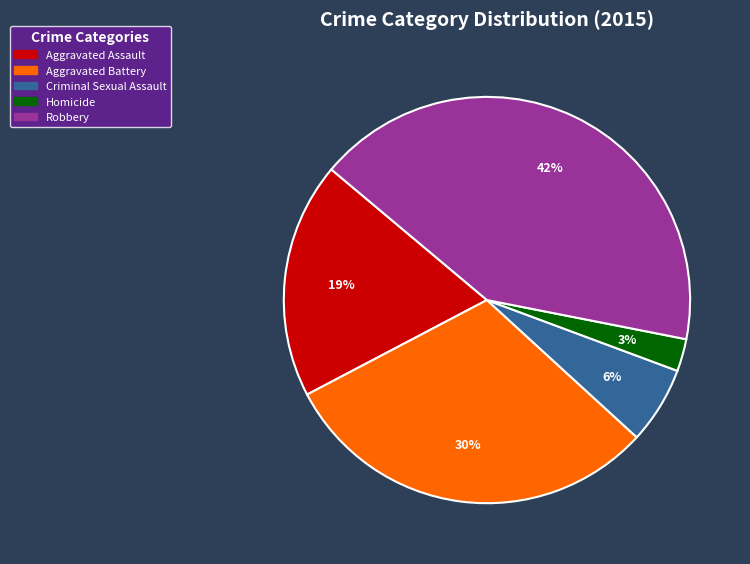

Is there any slice that represents more than half of the pie?

No